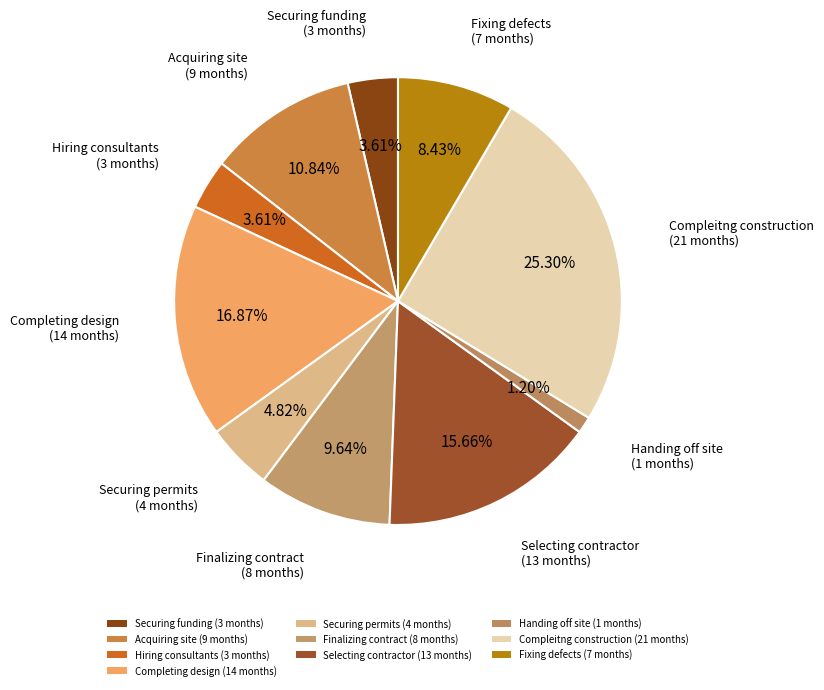

Does any single category account for the majority?

No